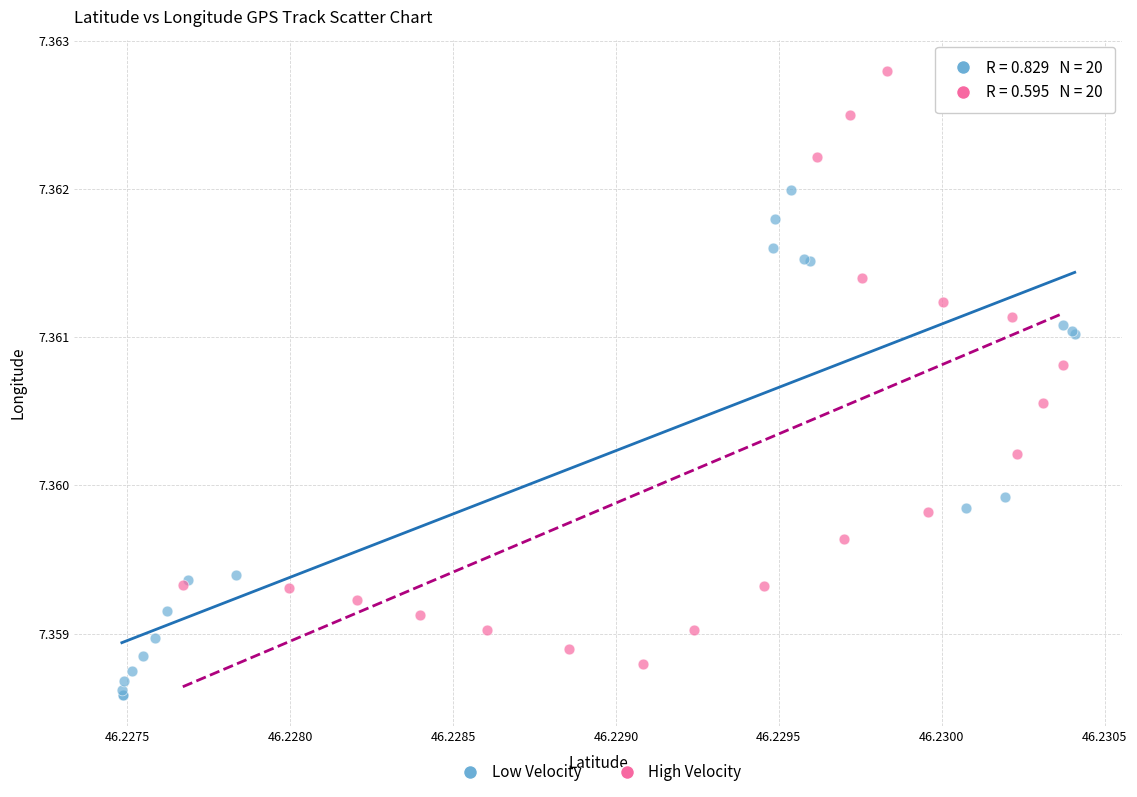

Which series contains the highest Y value?

High Velocity